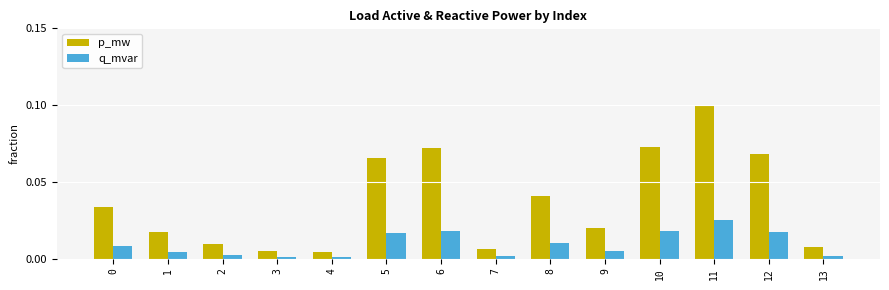

What are all the series names shown in the legend?

p_mw, q_mvar